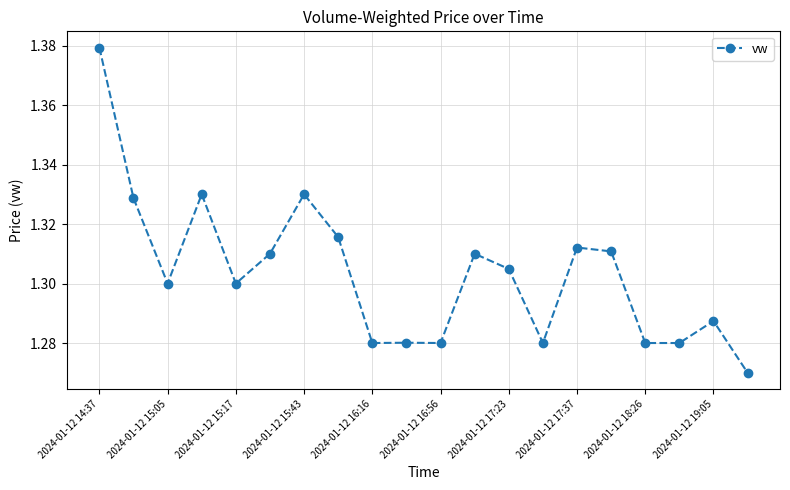

Count the values in the range 1 to 2.

20